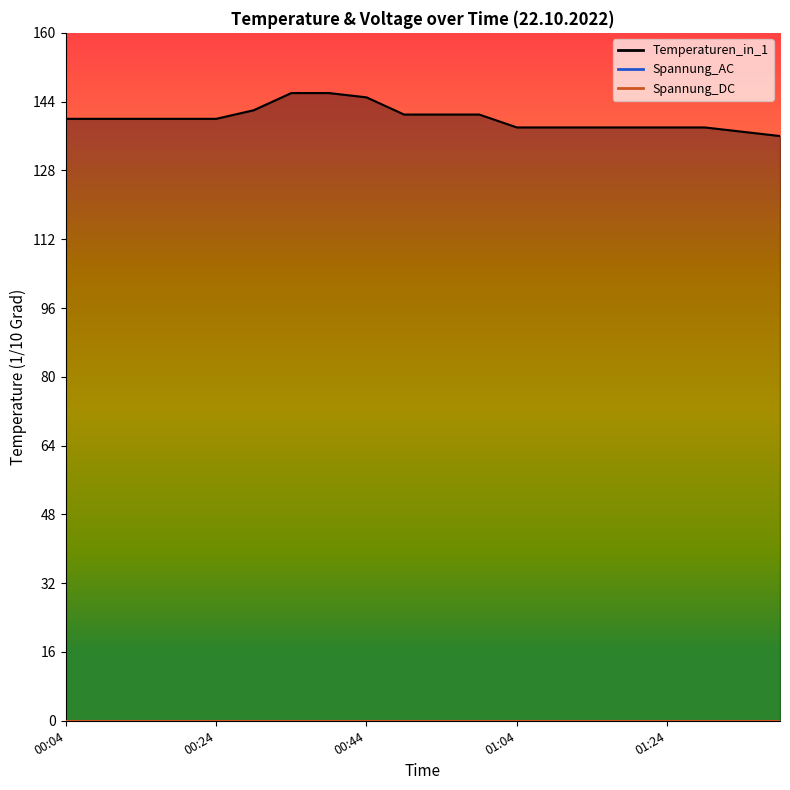

At which label does Temperaturen_in_1 first exceed 140?

00:29